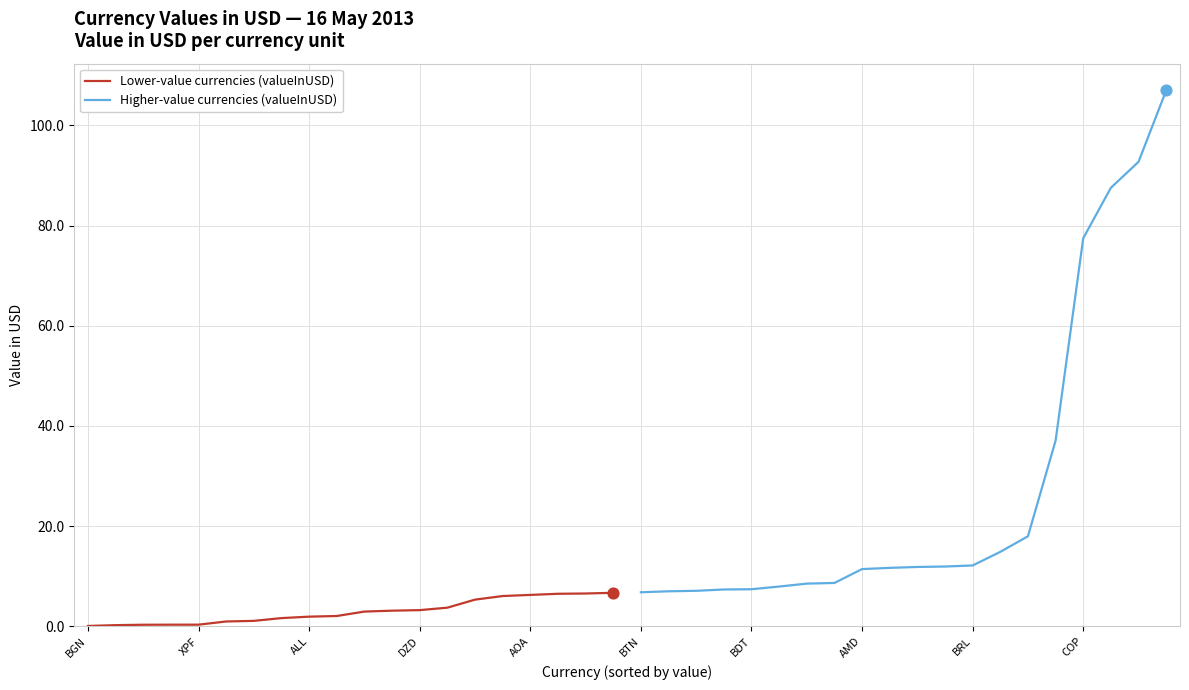

Which series has the largest total across all categories?

Higher-value currencies (valueInUSD)